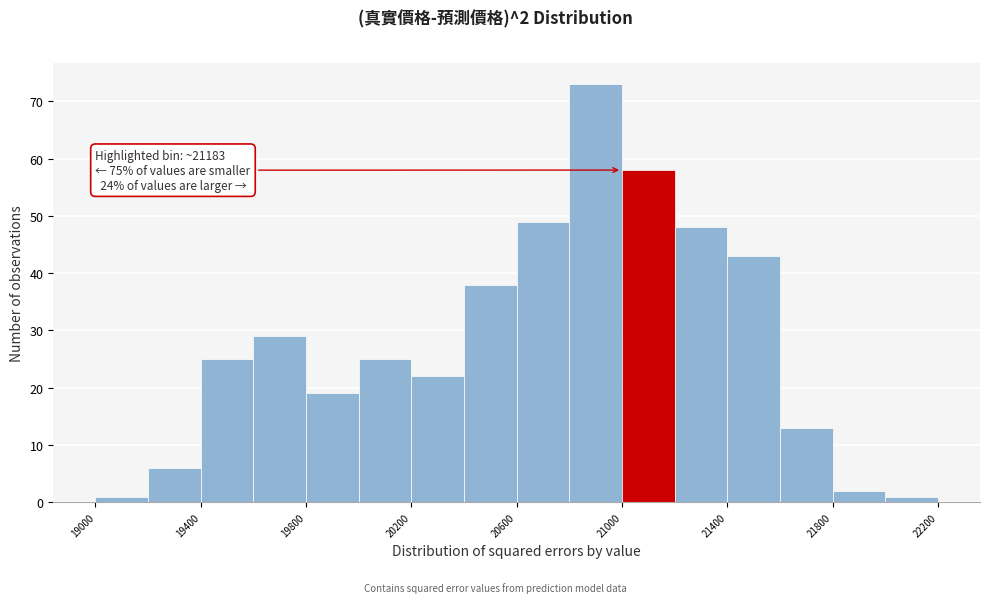

Over which range of the x-axis is the bar tallest?

20800 to 21000